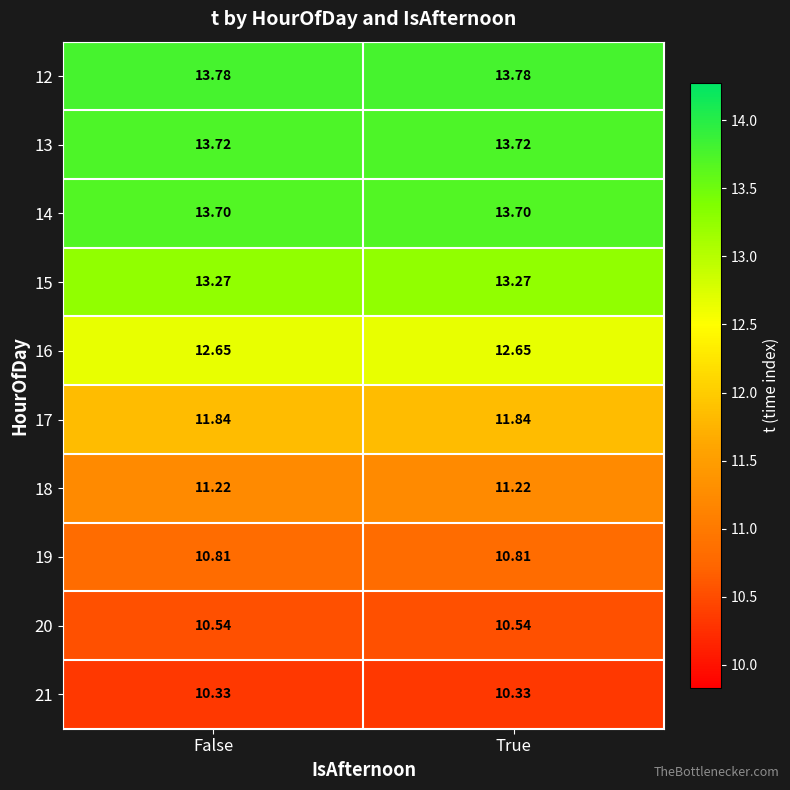

Is the value of 20 at False greater than the value of 14 at False?

No